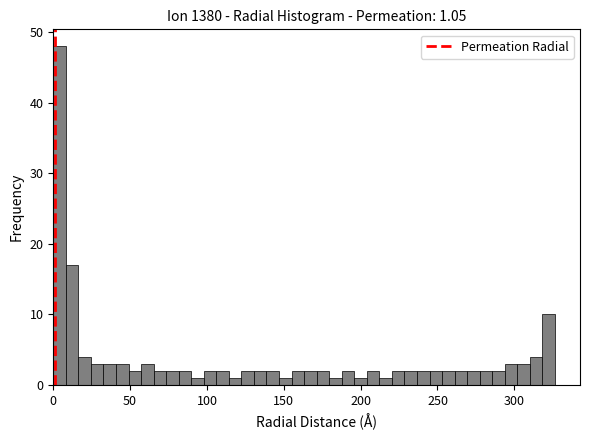

Read against the x-axis, roughly where is the centre of the tallest bar?

5